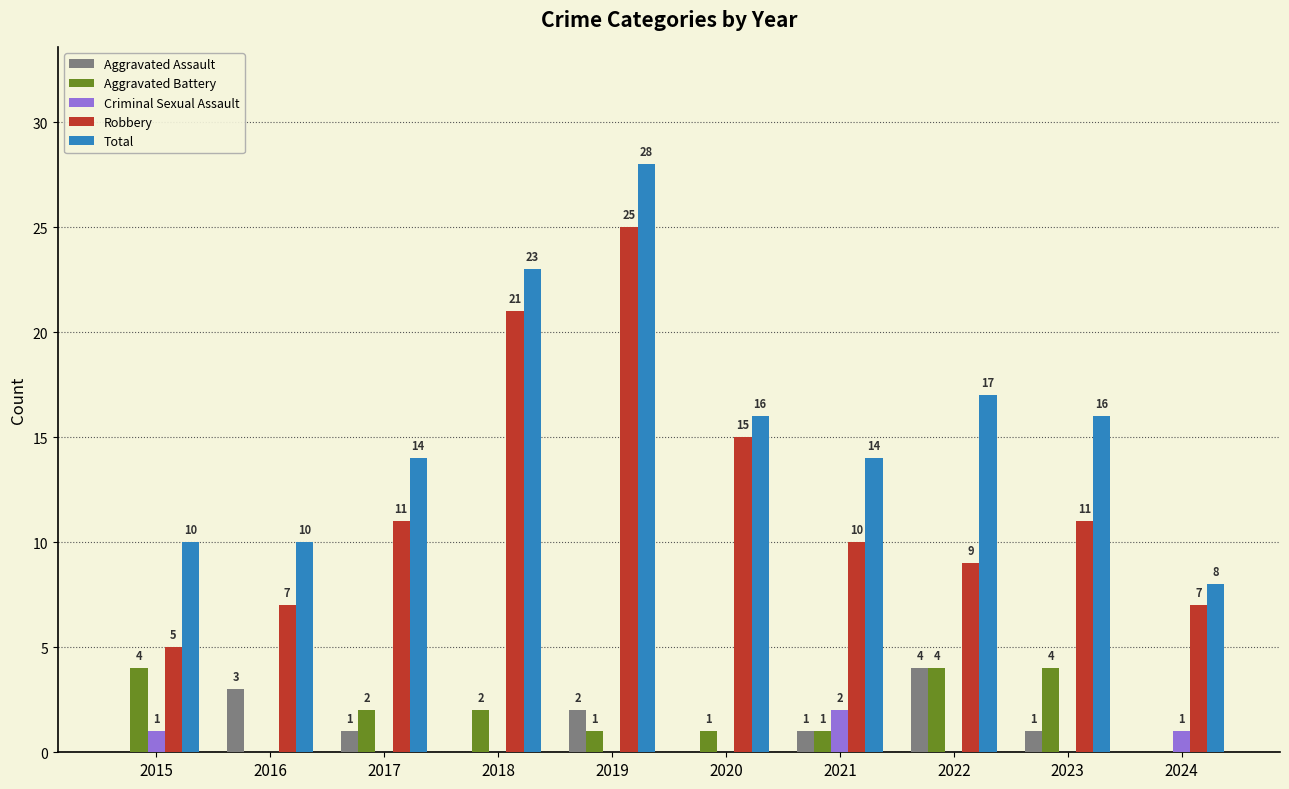

What is the difference between the Total values at 2019 and 2020?

12